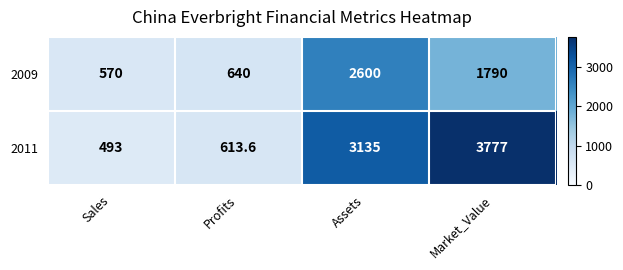

At which category is the sum across all series the highest?

Assets